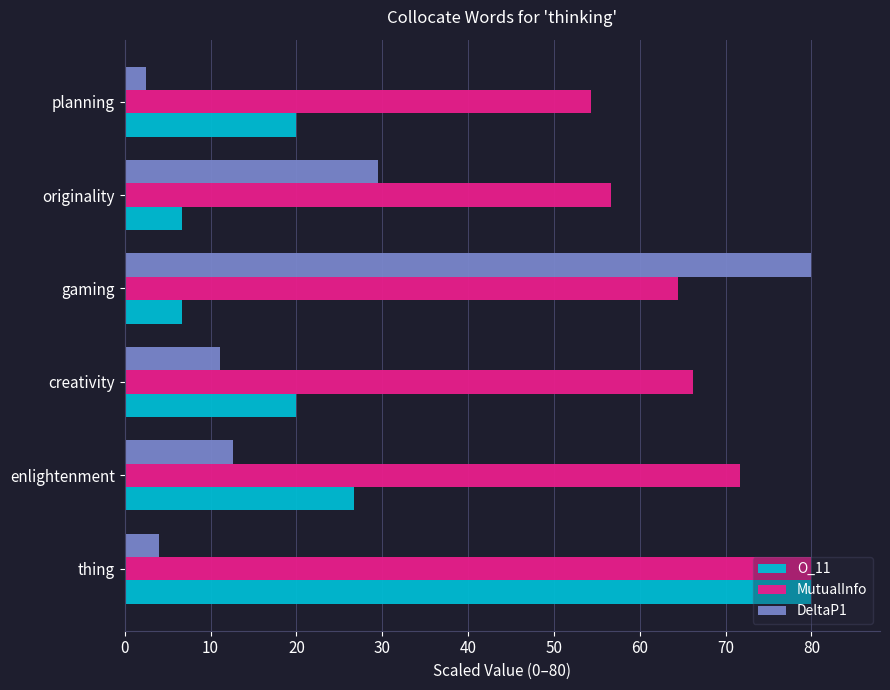

At which label is DeltaP1 closest to 41?

originality